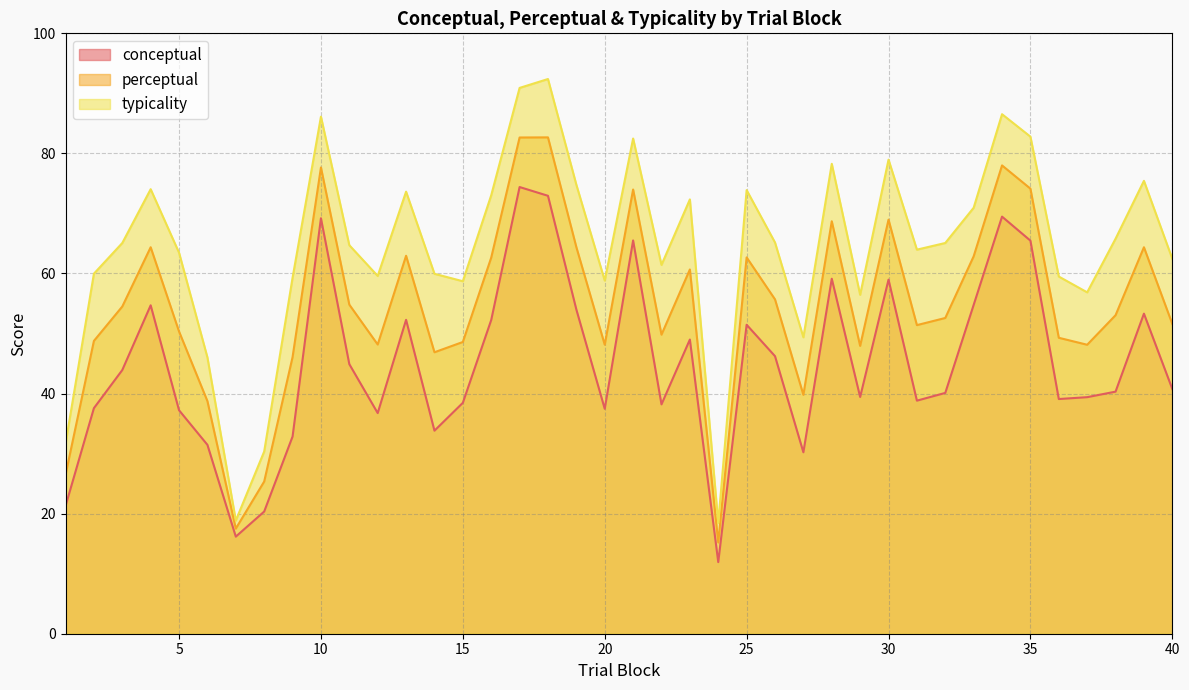

Which category has the lowest value in the conceptual series?

24